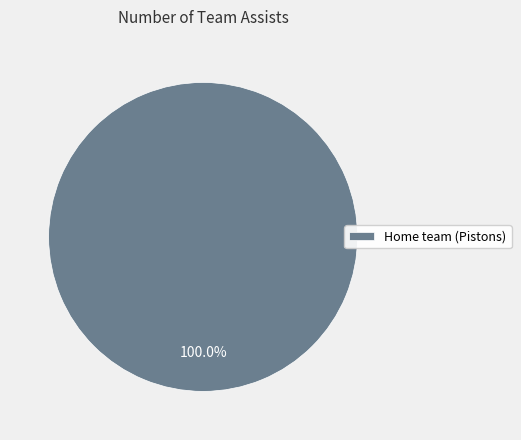

Which category accounts for the majority?

Home team (Pistons)